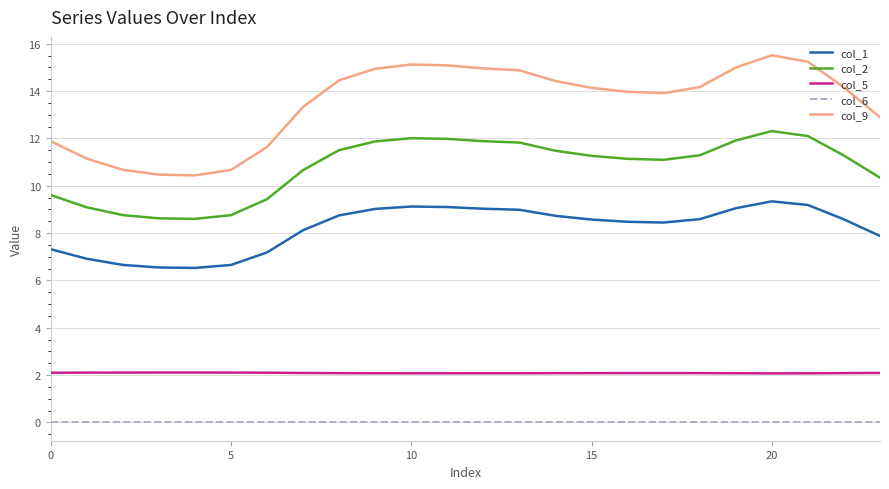

True or false: col_1 and col_6 intersect in this chart.

False